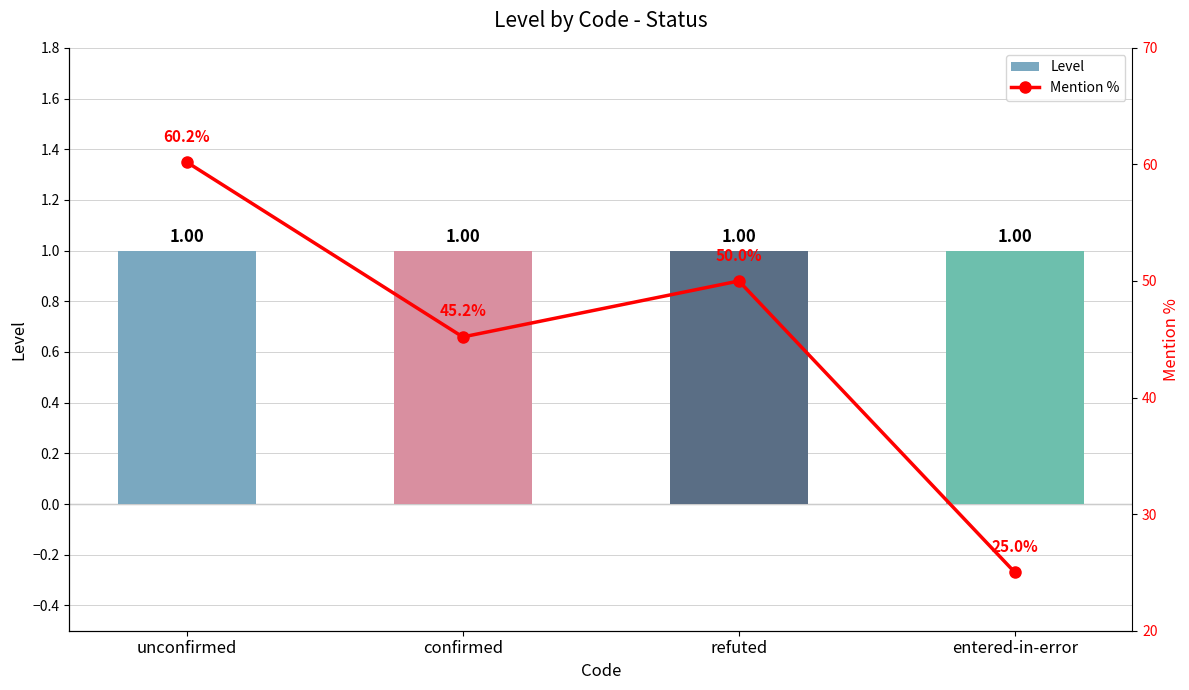

Between unconfirmed and entered-in-error, which series saw the biggest shift?

Mention %